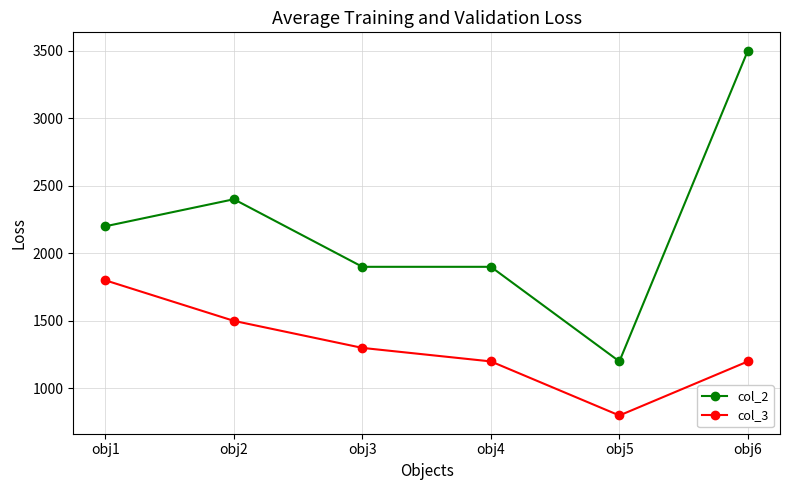

Which series has the largest range (max minus min)?

col_2